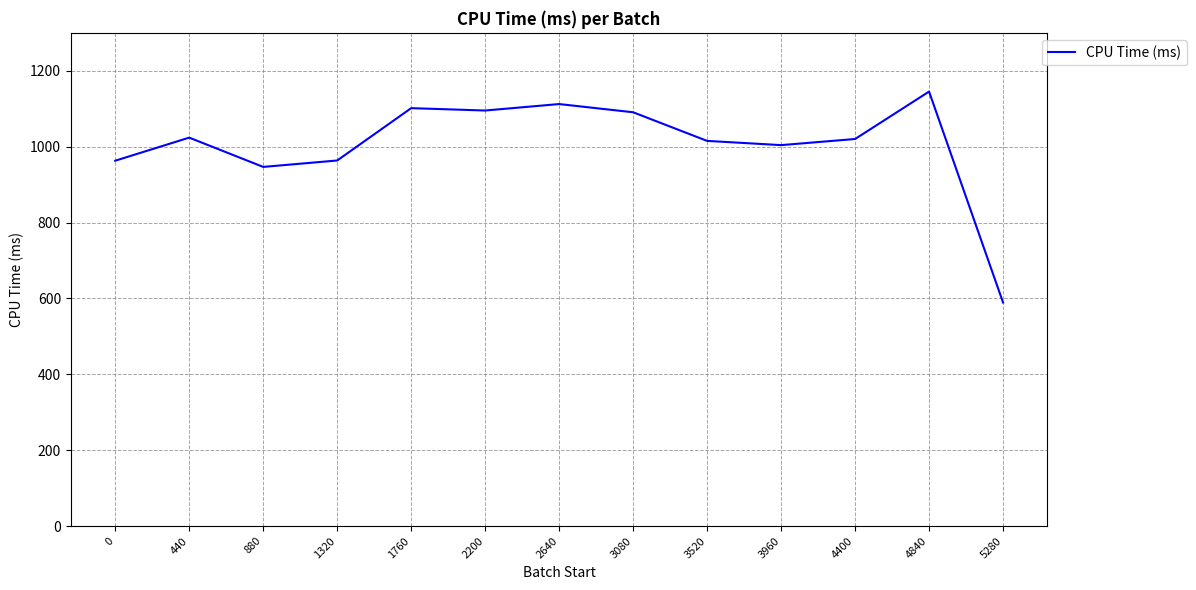

True or false: the data shows 247.9 at 3080.

False